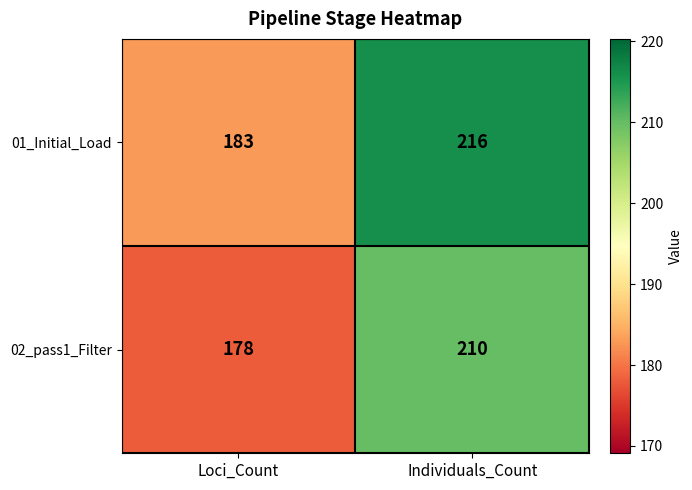

Which series has the largest total across all categories?

01_Initial_Load